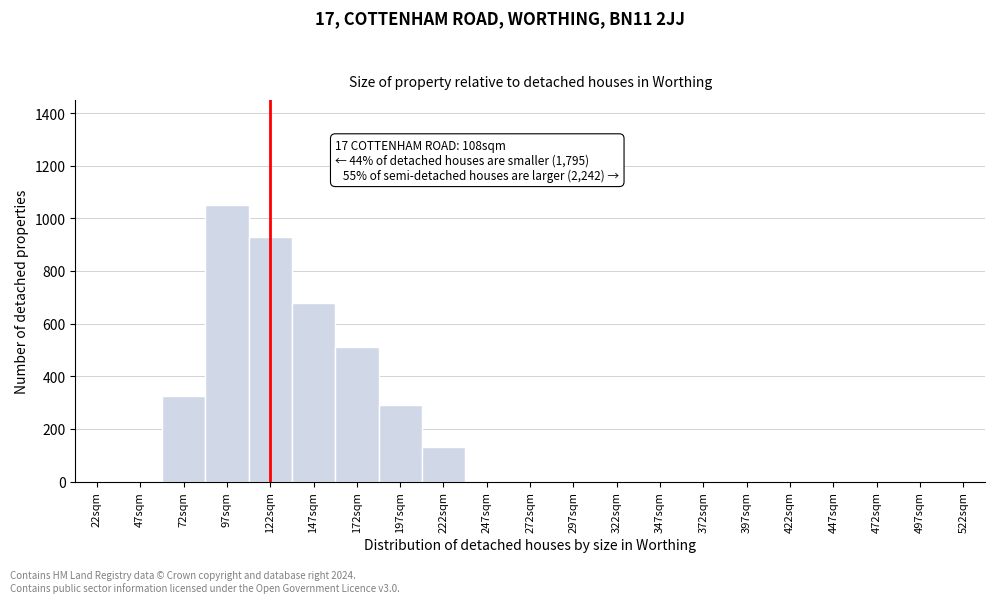

Reading left to right, what are all the values shown in this chart?

22sqm=0	47sqm=0	72sqm=325	97sqm=1050	122sqm=930	147sqm=680	172sqm=510	197sqm=290	222sqm=130	247sqm=0	272sqm=0	297sqm=0	322sqm=0	347sqm=0	372sqm=0	397sqm=0	422sqm=0	447sqm=0	472sqm=0	497sqm=0	522sqm=0